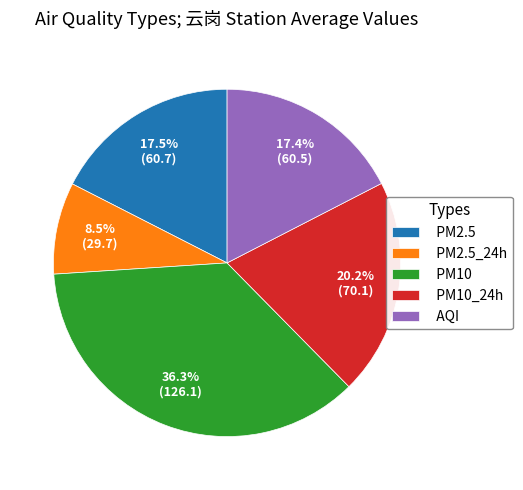

What percentage is NOT represented by AQI?

82.6%